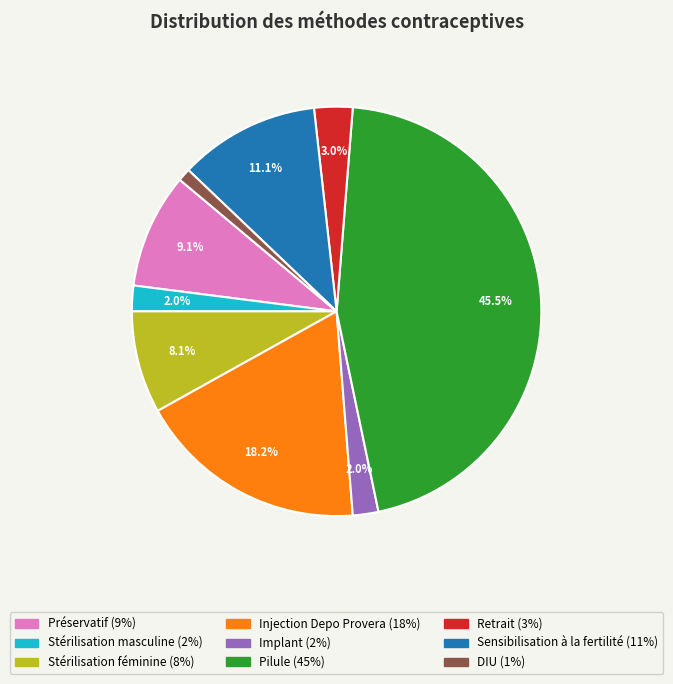

To the nearest percent, what portion does Stérilisation féminine represent?

8%